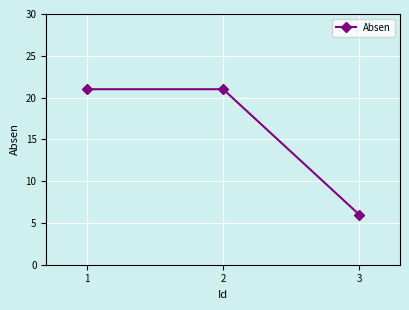

Reading left to right, list all the values displayed in this chart.

21	21	6